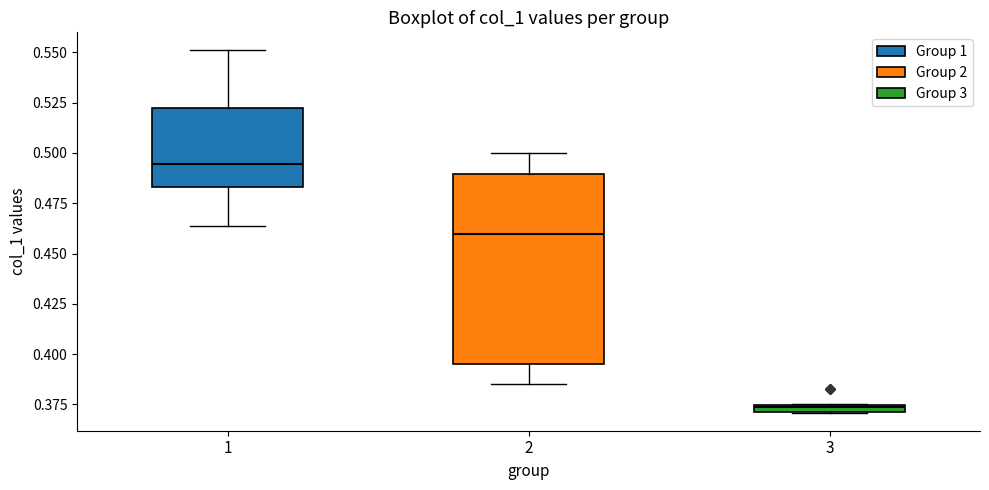

Where does the lower whisker of the box at x = 1 end on the y-axis? The values are not printed on the chart, so give them approximately, as read against the axis.

0.465